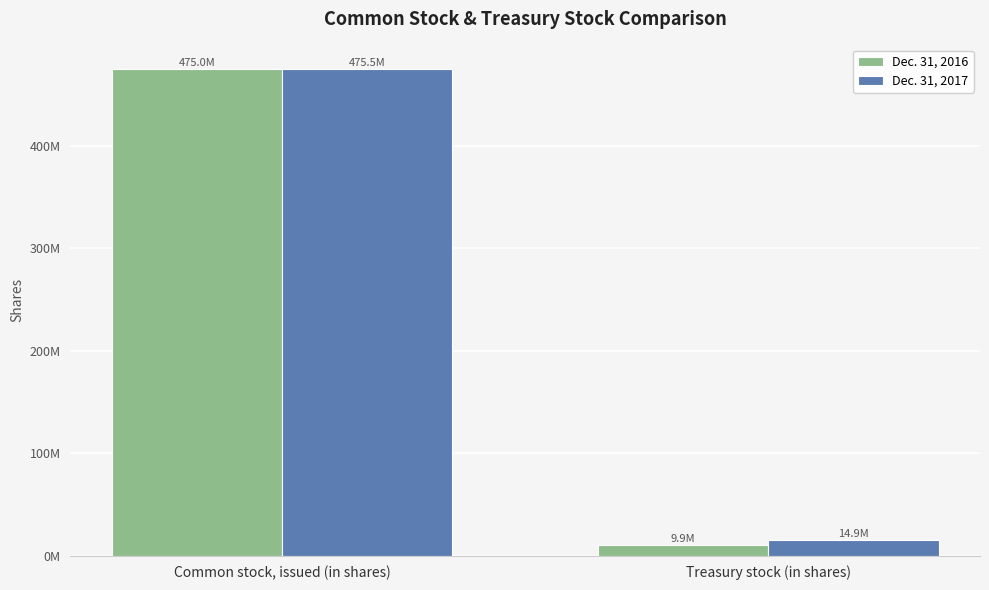

What are all the series names shown in the legend?

Dec. 31, 2016, Dec. 31, 2017